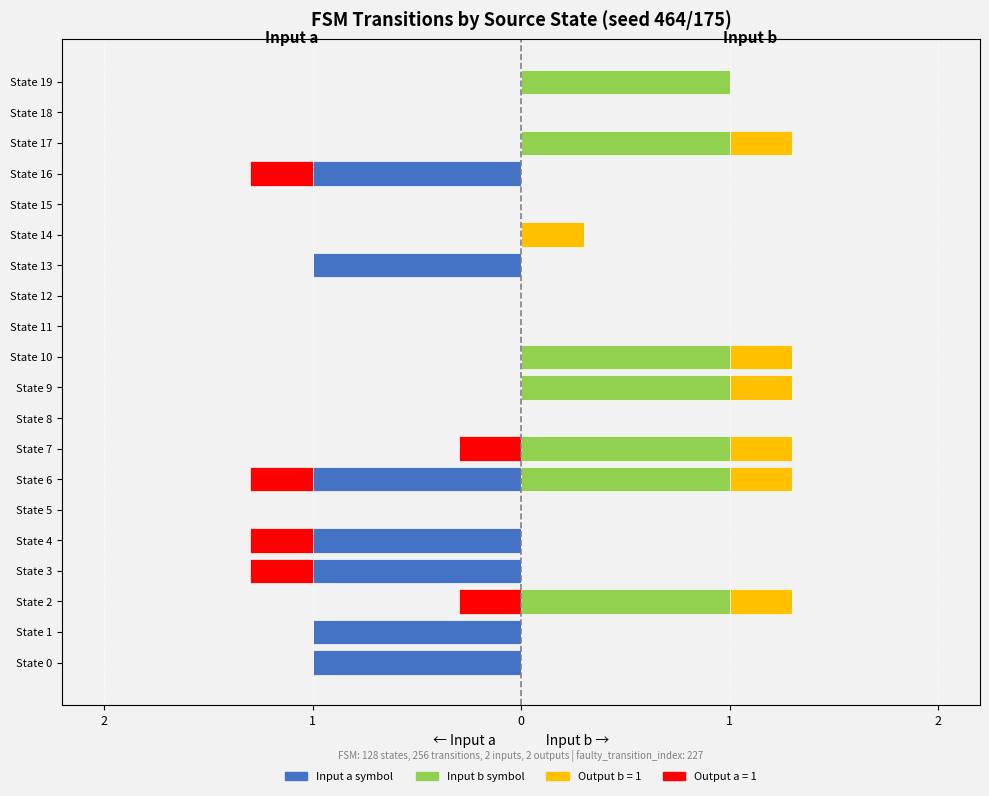

Which series has the widest spread of values?

Input a (out=0/1 blue)